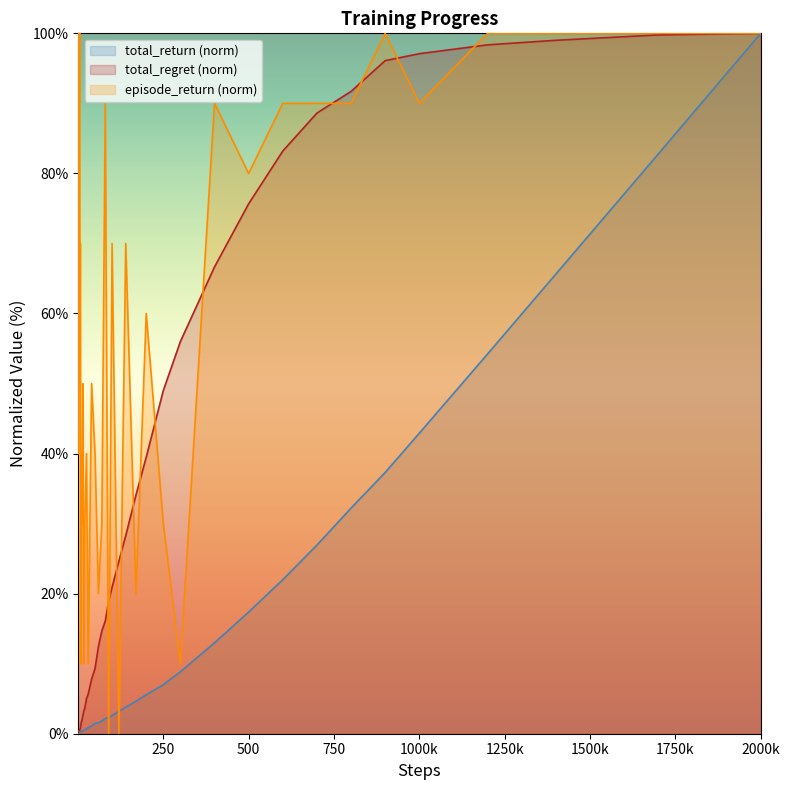

Which series has the widest spread of values?

episode_return